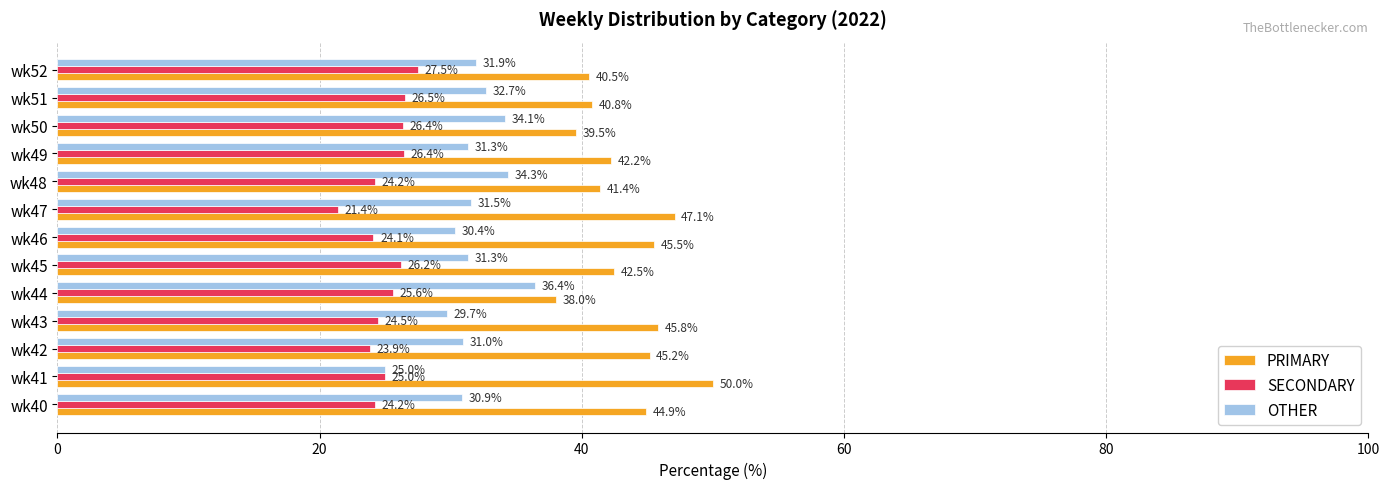

How many distinct data groups are displayed?

3